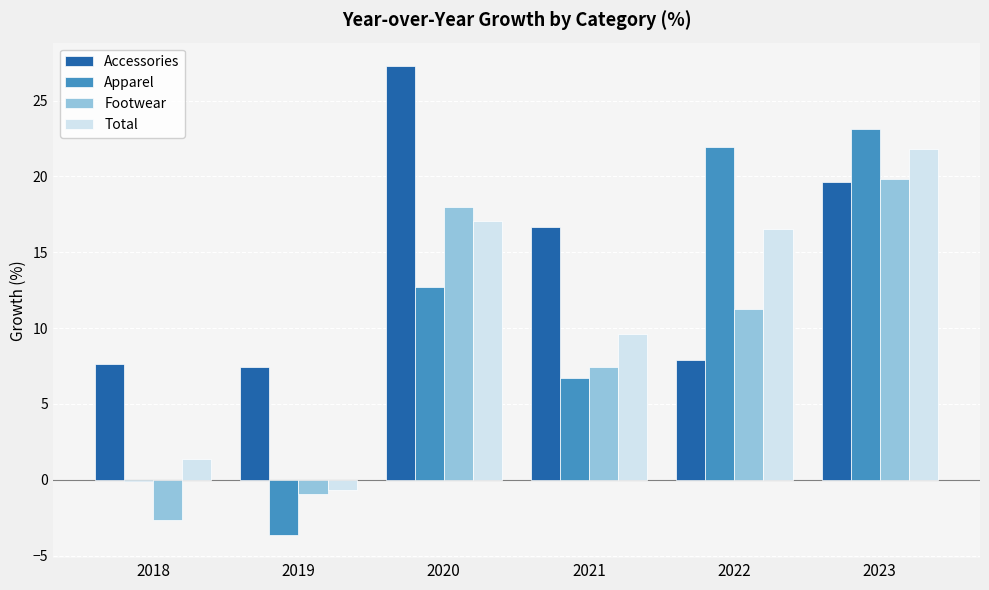

Reading left to right, what are all the values shown in this chart?

Accessories: 7.7	7.5	27.3	16.7	7.9	19.6
Apparel: -0.1	-3.6	12.7	6.7	22.0	23.1
Footwear: -2.7	-1.0	18.0	7.4	11.3	19.9
Total: 1.3	-0.7	17.1	9.6	16.5	21.8